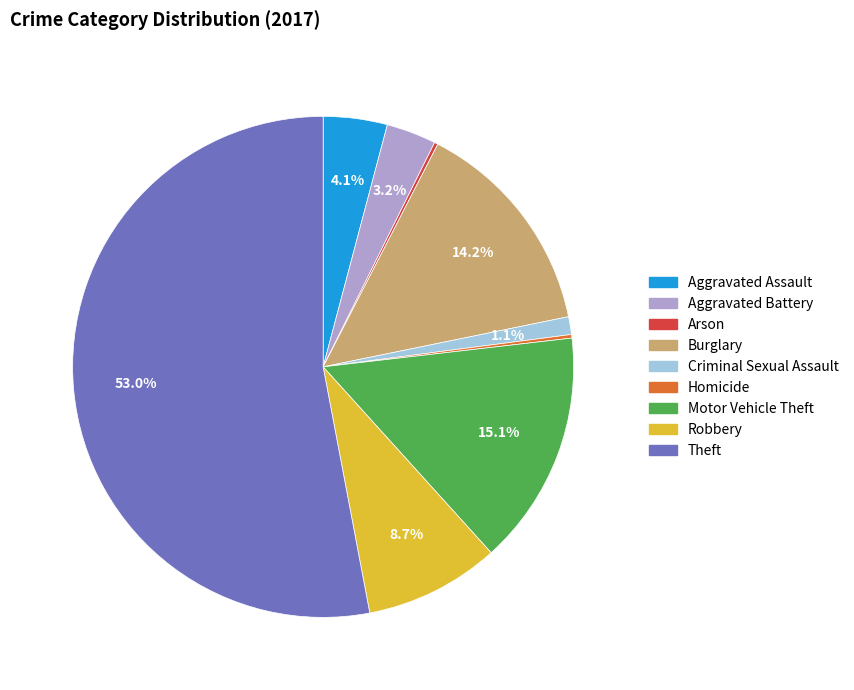

Does Theft represent more than half of the total?

Yes